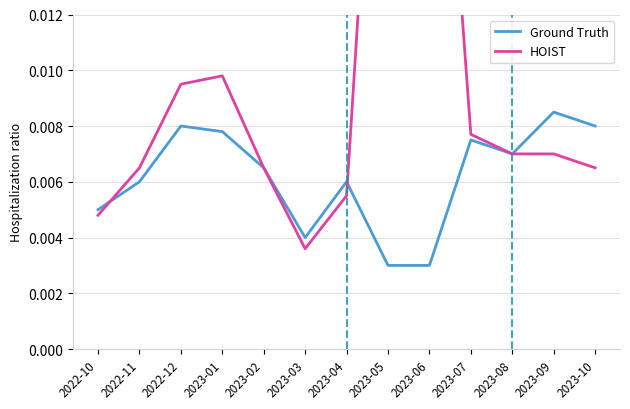

At which label is Ground Truth closest to 0?

2023-05